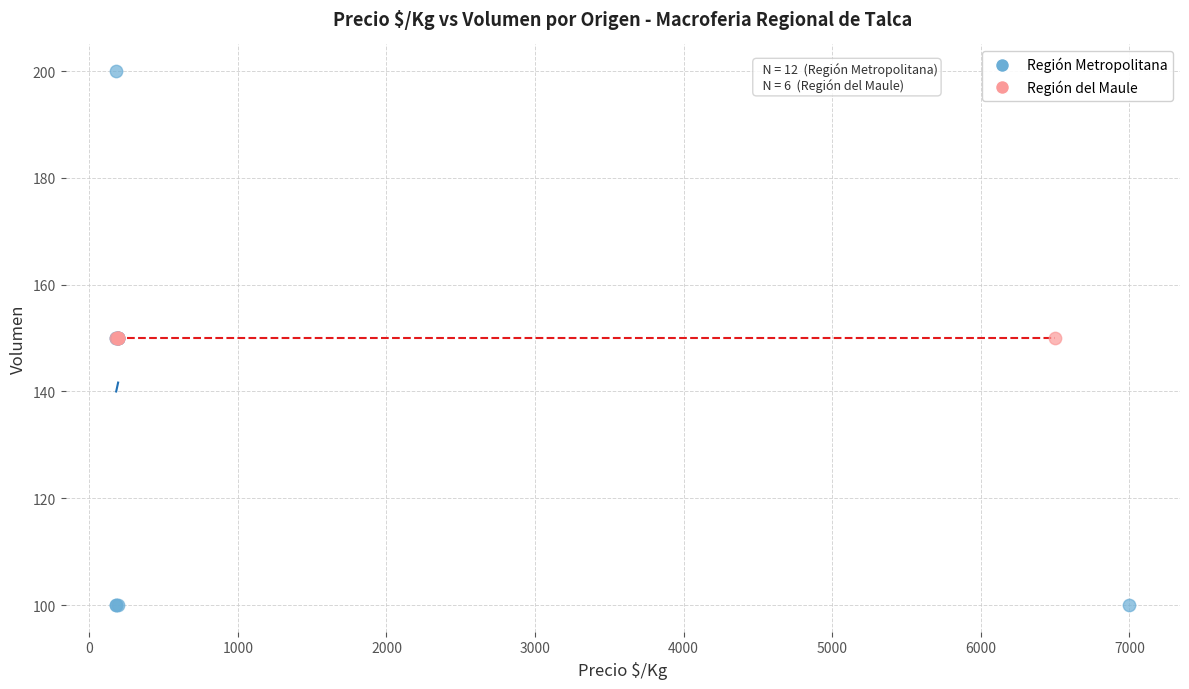

Which series contains the highest Y value?

Región Metropolitana